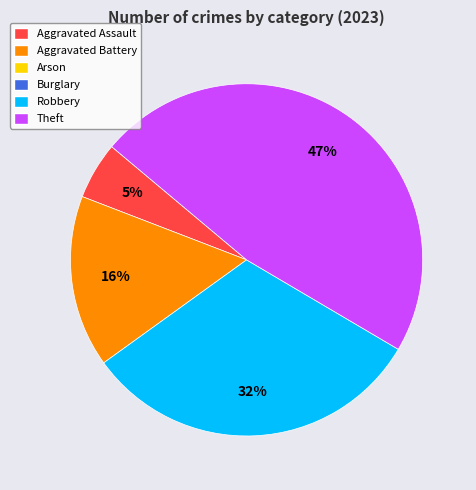

To the nearest percent, what is the average slice percentage?

25%